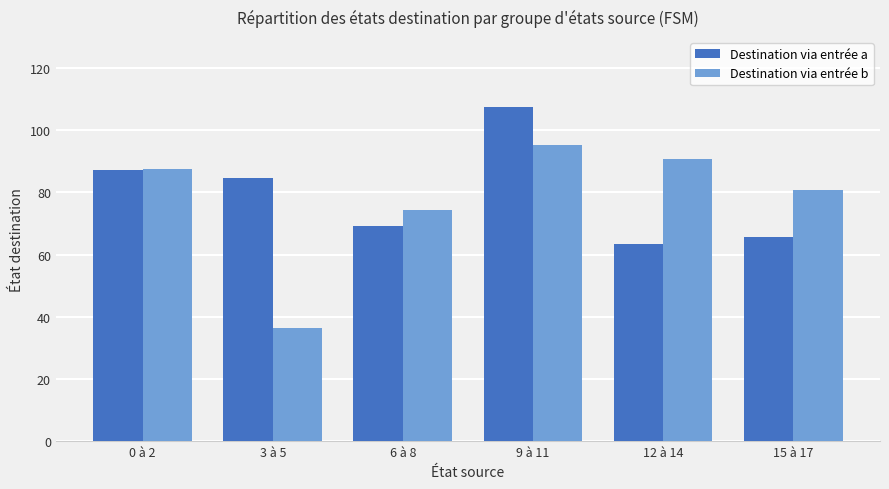

What is the sum of the Destination via entrée b values at 3 à 5 and 6 à 8?

110.7